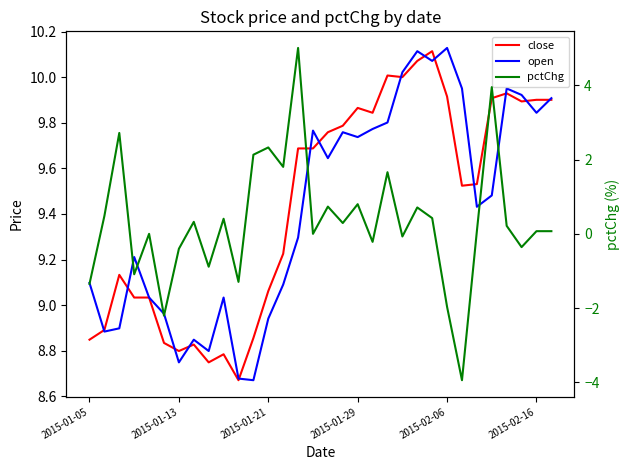

True or false: close has a value of 9.7 at 14.

True